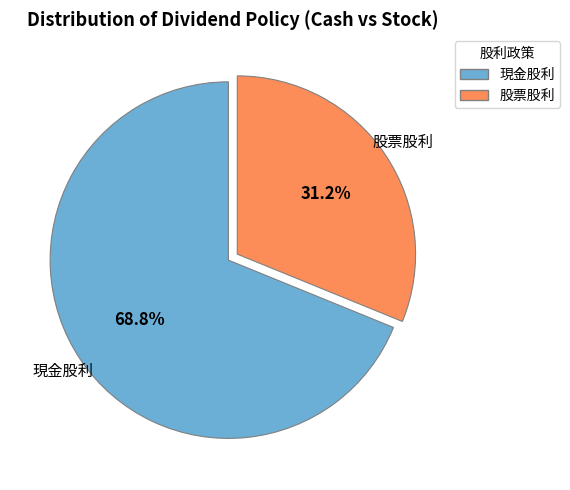

Rank the categories by value from lowest to highest.

股票股利, 現金股利